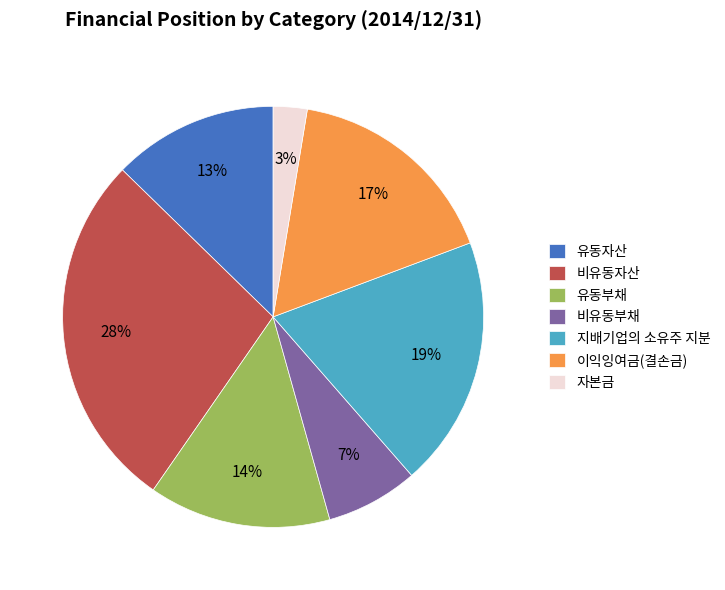

What is the largest slice in the pie chart?

비유동자산